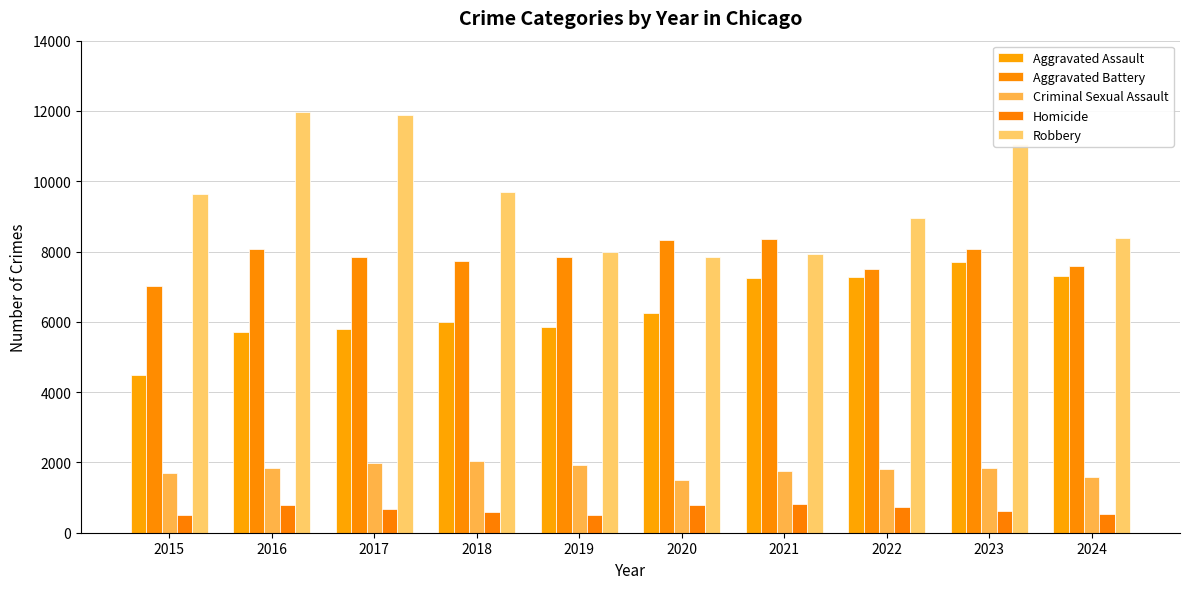

Which series has the largest total across all categories?

Robbery